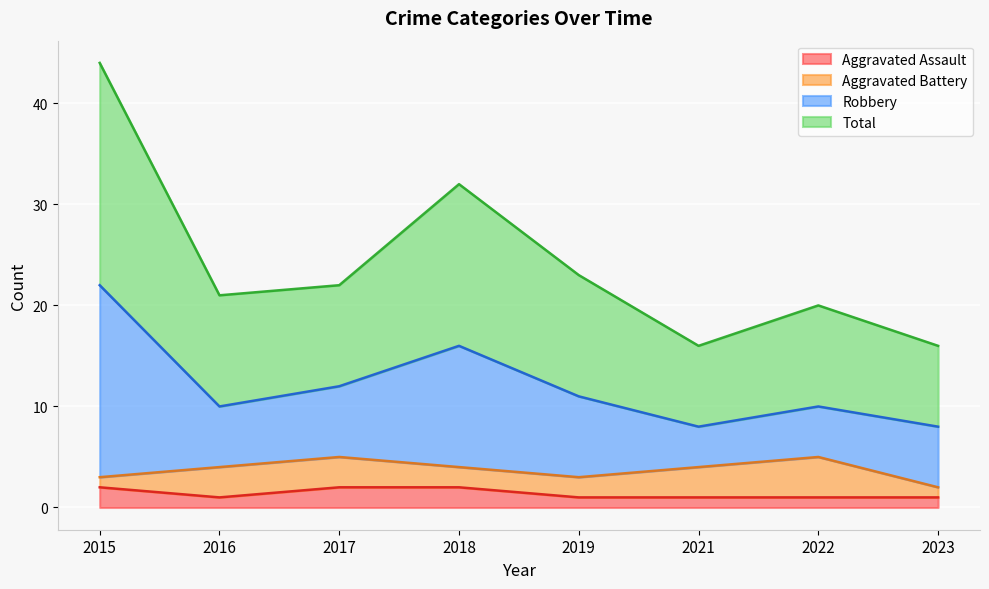

The value of Total at 2023 is 8. True or false?

True